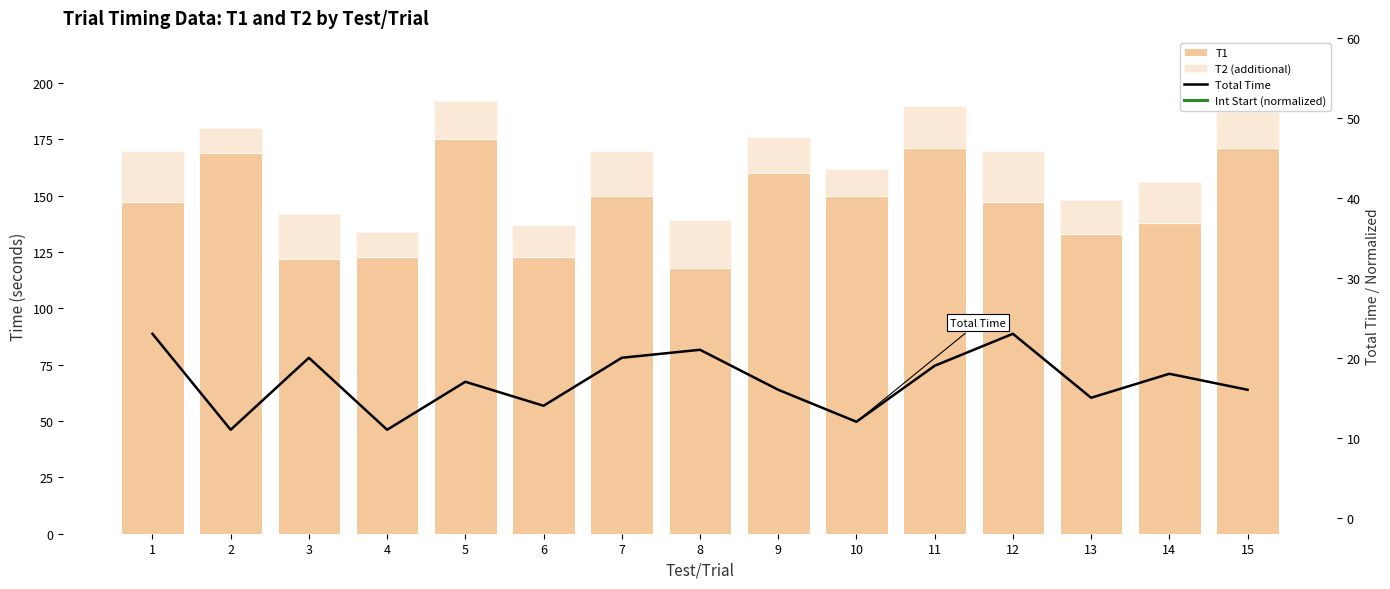

What is the smallest value displayed?

11